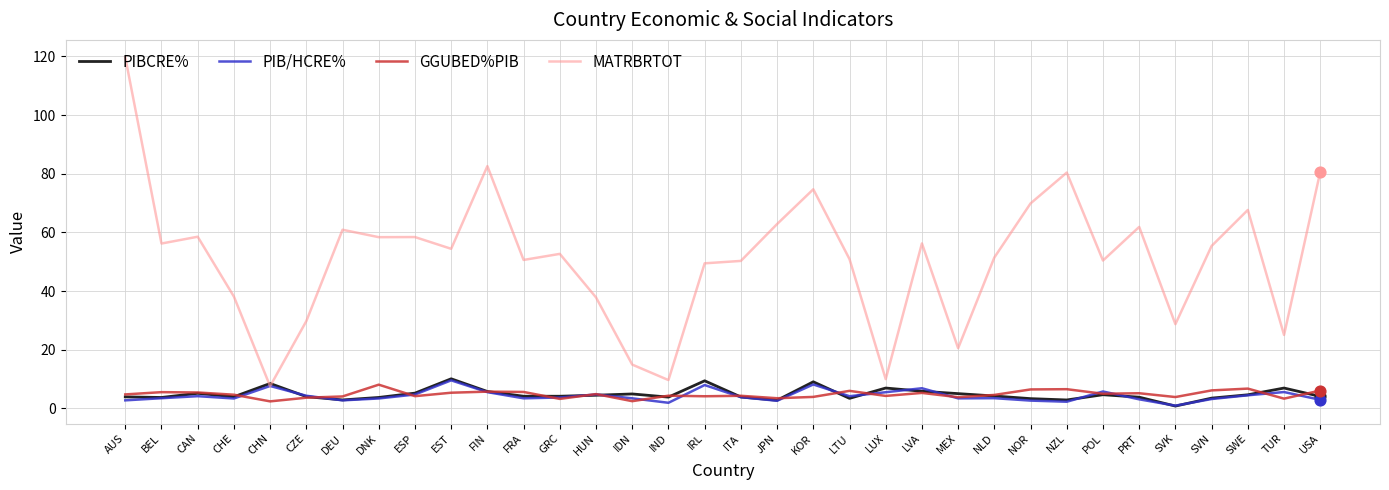

What are all the series names shown in the legend?

PIBCRE%, PIB/HCRE%, GGUBED%PIB, MATRBRTOT